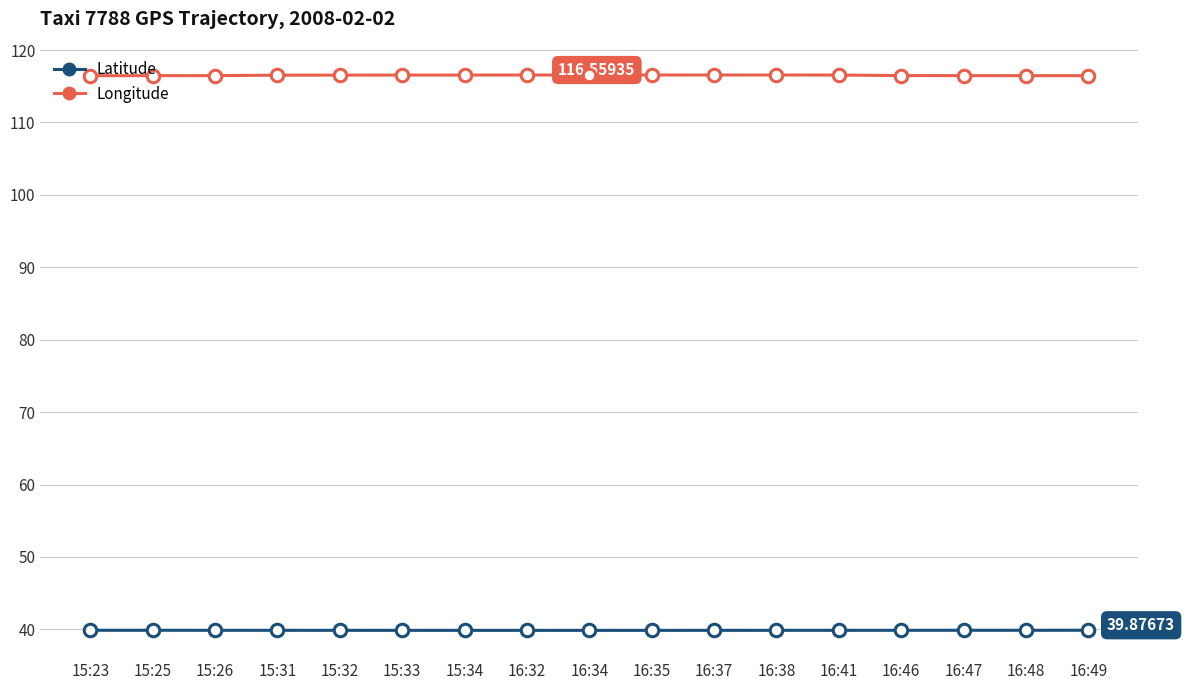

What is the total value across all series at 16:49?

156.3